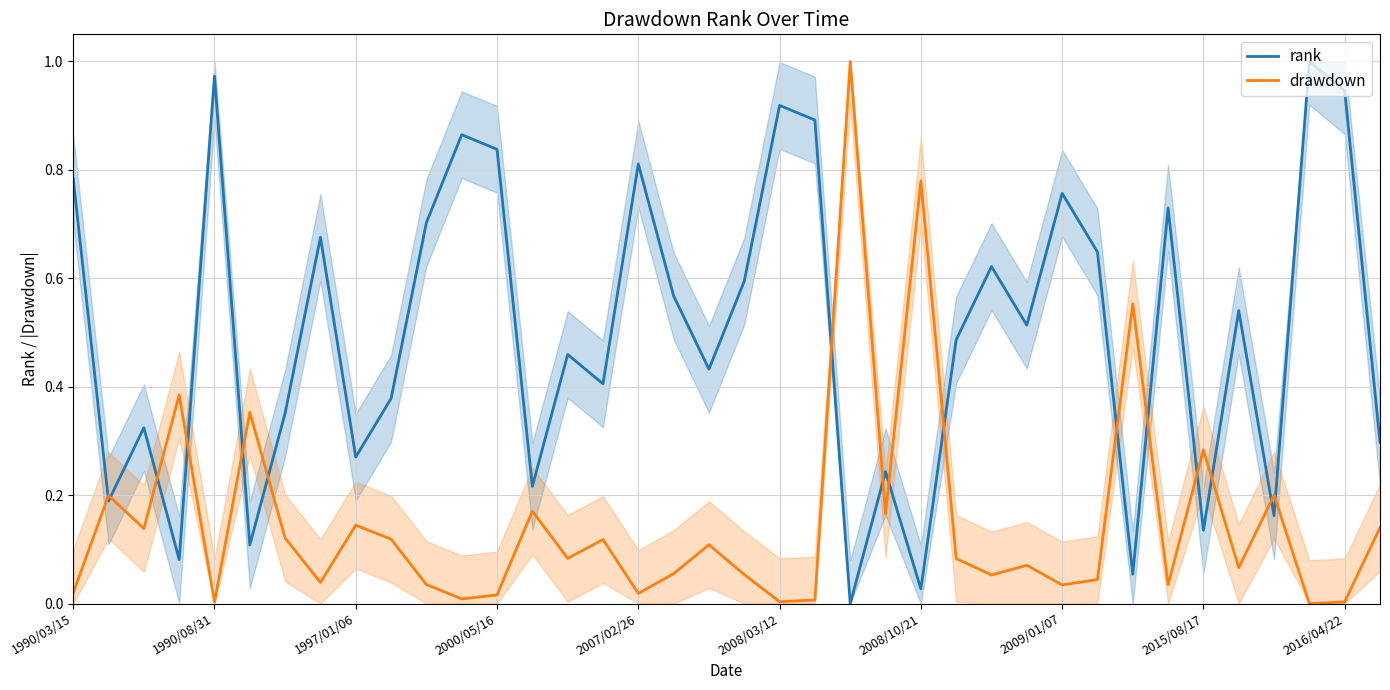

What is the spread (max minus min) of values at 35?

1.0